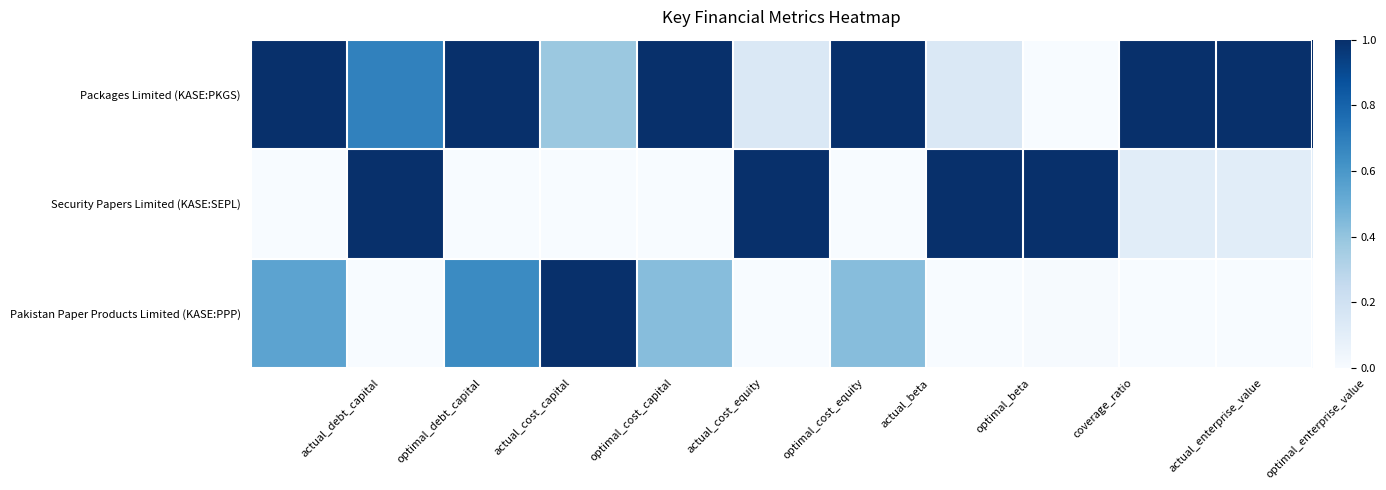

List the series in order of their overall mean, highest first.

Packages Limited (KASE:PKGS), Security Papers Limited (KASE:SEPL), Pakistan Paper Products Limited (KASE:PPP)